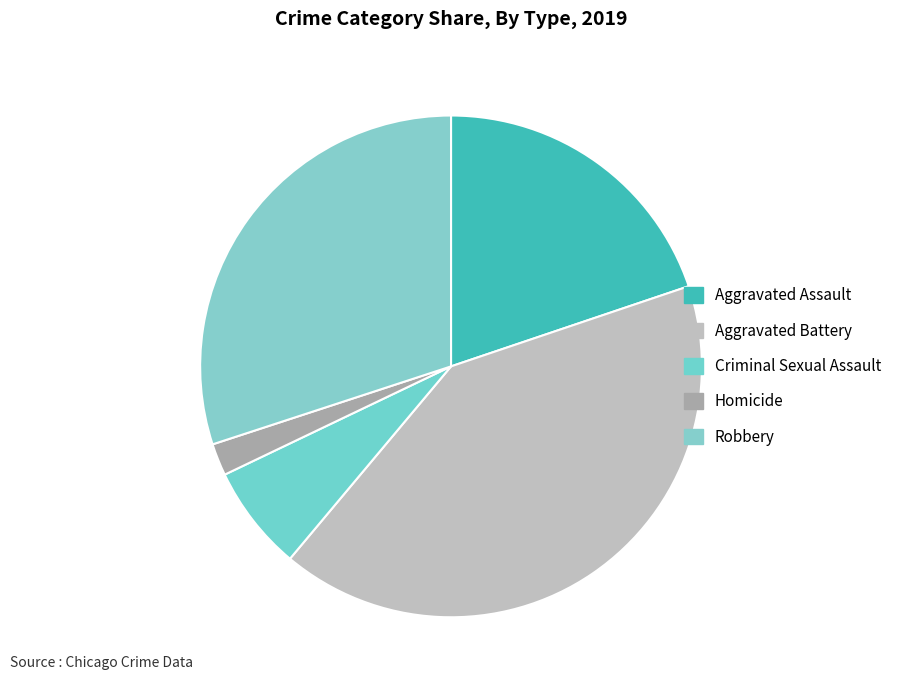

The Aggravated Battery slice represents 12% of the pie. True or false?

False